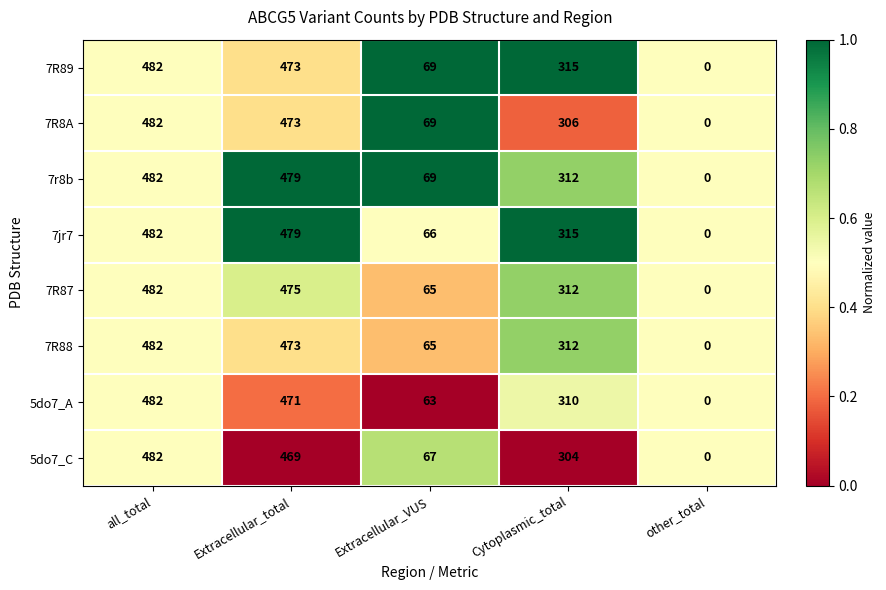

List the labels in order of 5do7_A value, largest first.

all_total, Extracellular_total, Cytoplasmic_total, Extracellular_VUS, other_total